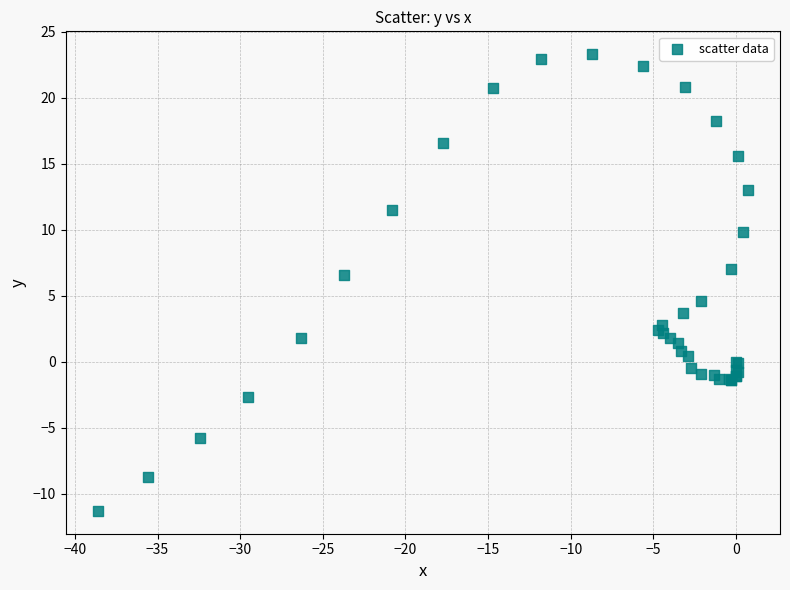

What Y value in the scatter plot is closest to 6?

6.6